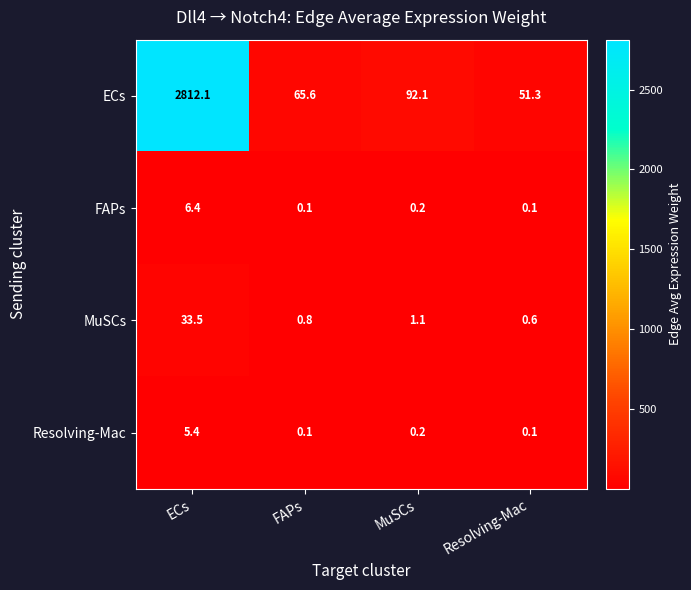

Rank the categories by ECs value from highest to lowest.

ECs, MuSCs, FAPs, Resolving-Mac